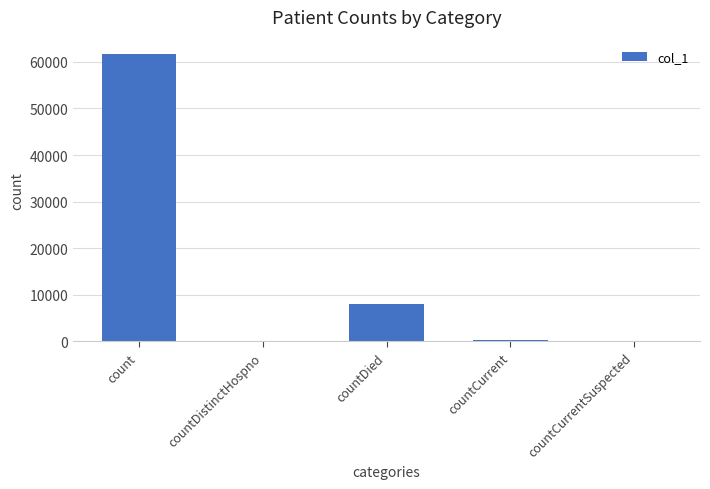

What is the difference between the values at count and countDistinctHospno?

61691